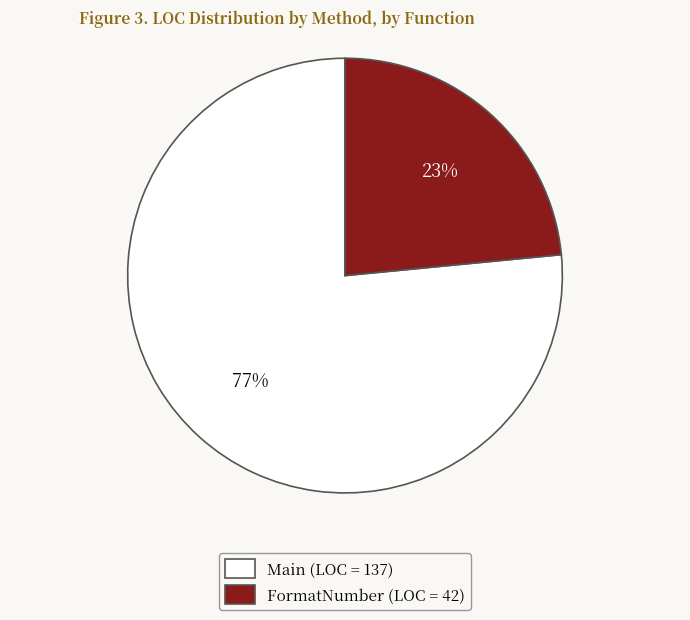

Count the number of slices in the pie.

2